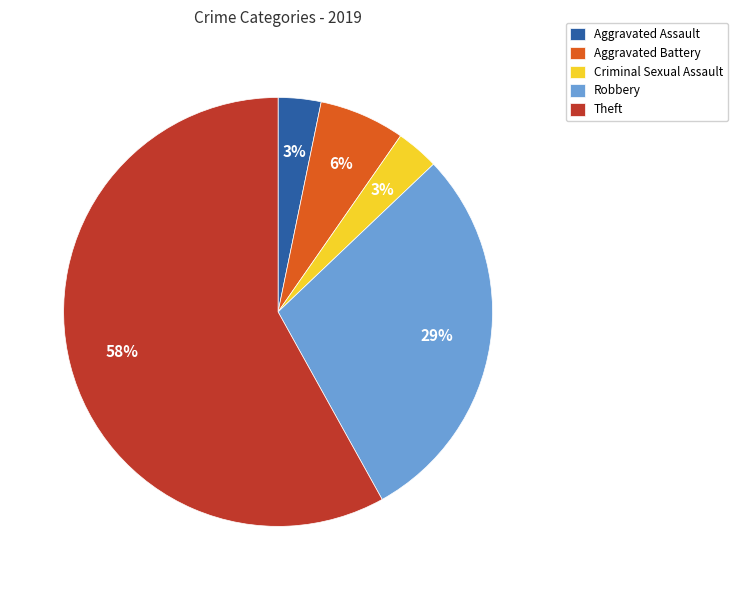

The Criminal Sexual Assault slice represents 10% of the pie. True or false?

False